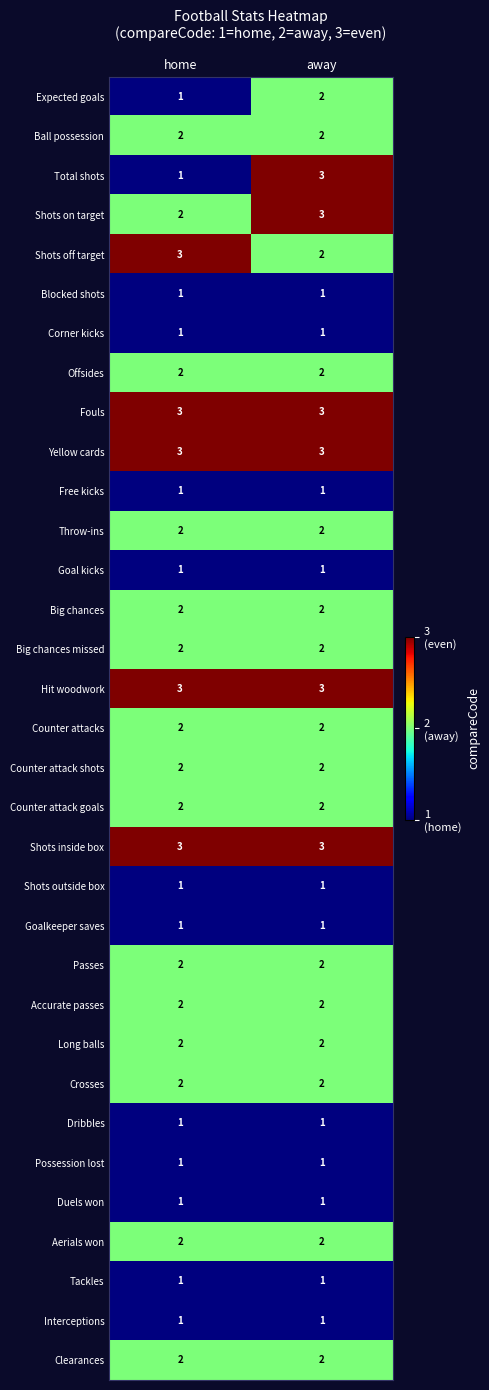

What is the sum of all Shots off target values?

5